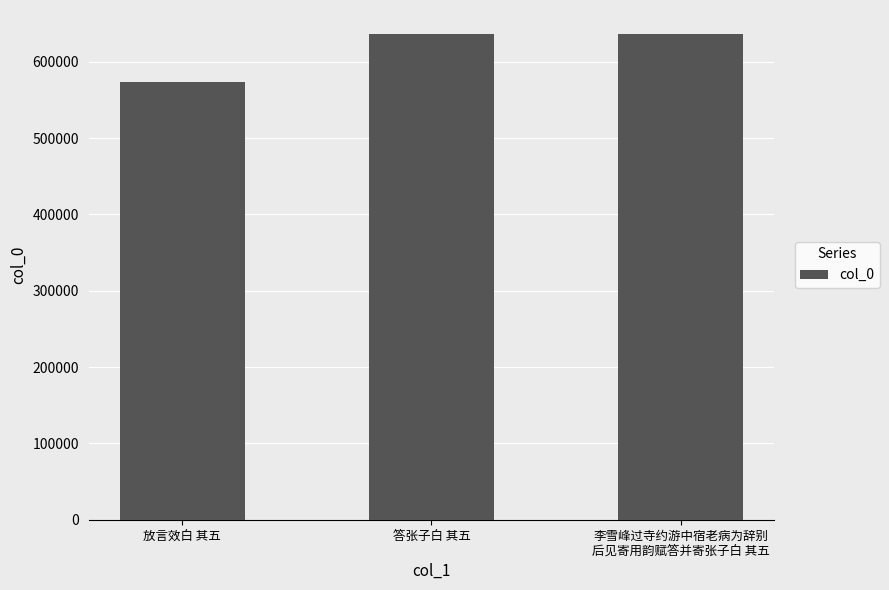

Which category has the lowest value across all series?

放言效白 其五